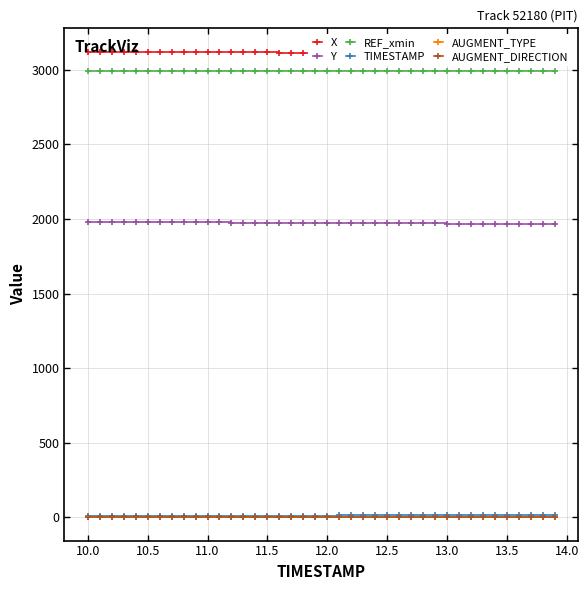

What is the lowest value of the REF_xmin series?

2993.1